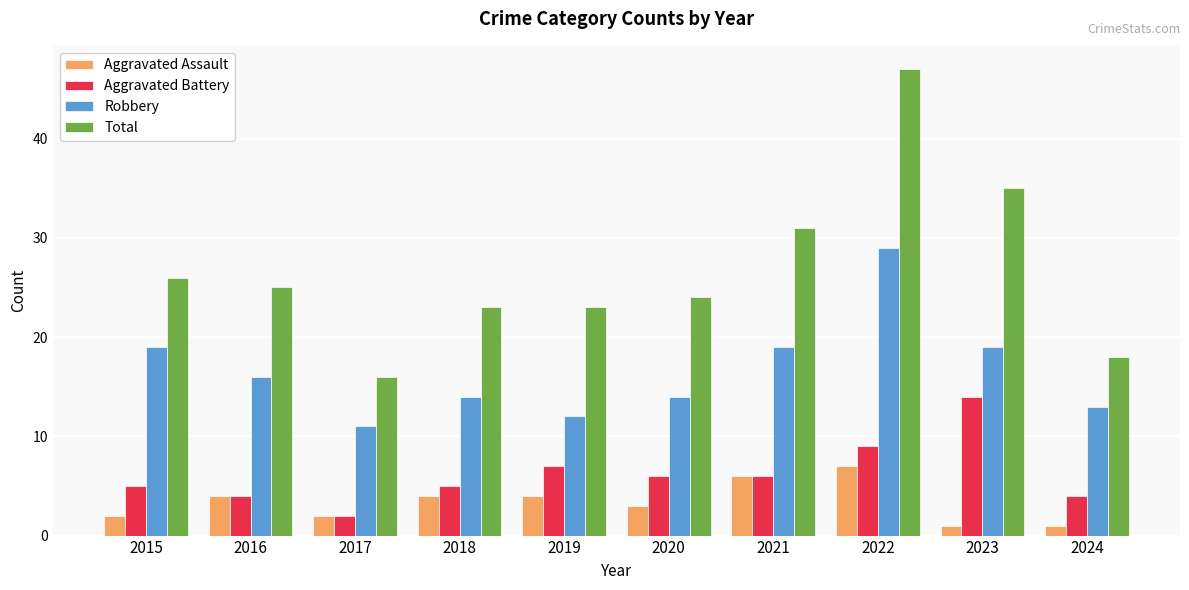

What is the spread (max minus min) of values at 2021?

25